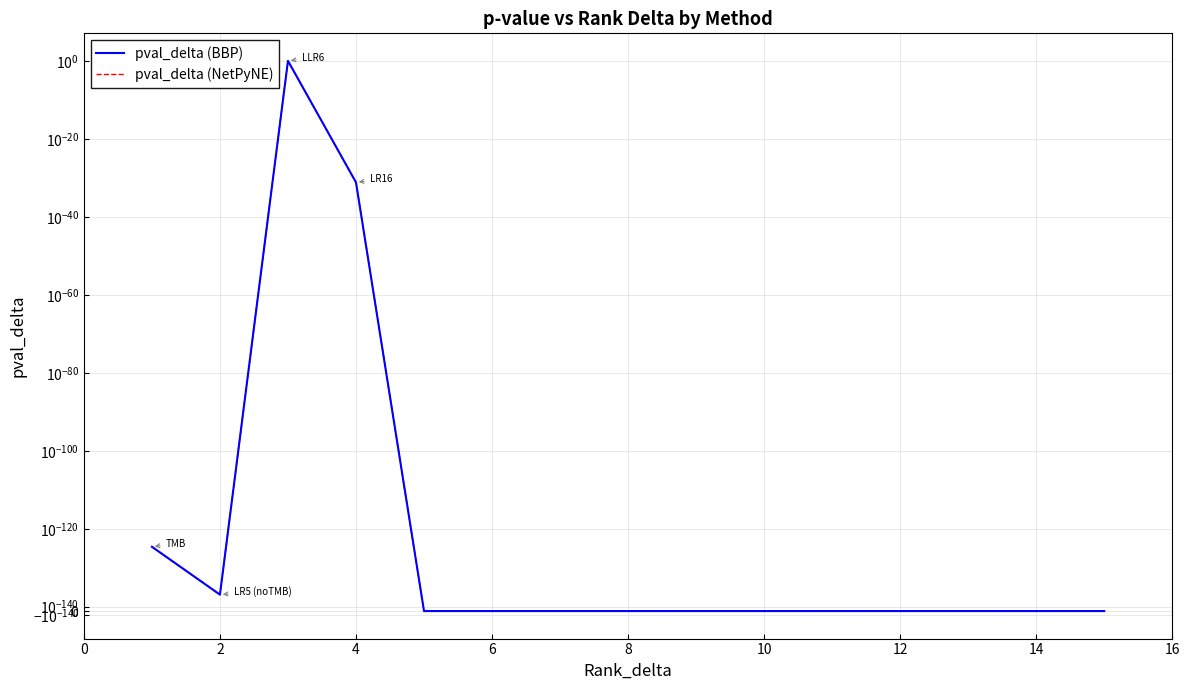

True or false: pval_delta (NetPyNE) and pval_delta (BBP) cross at least once.

False